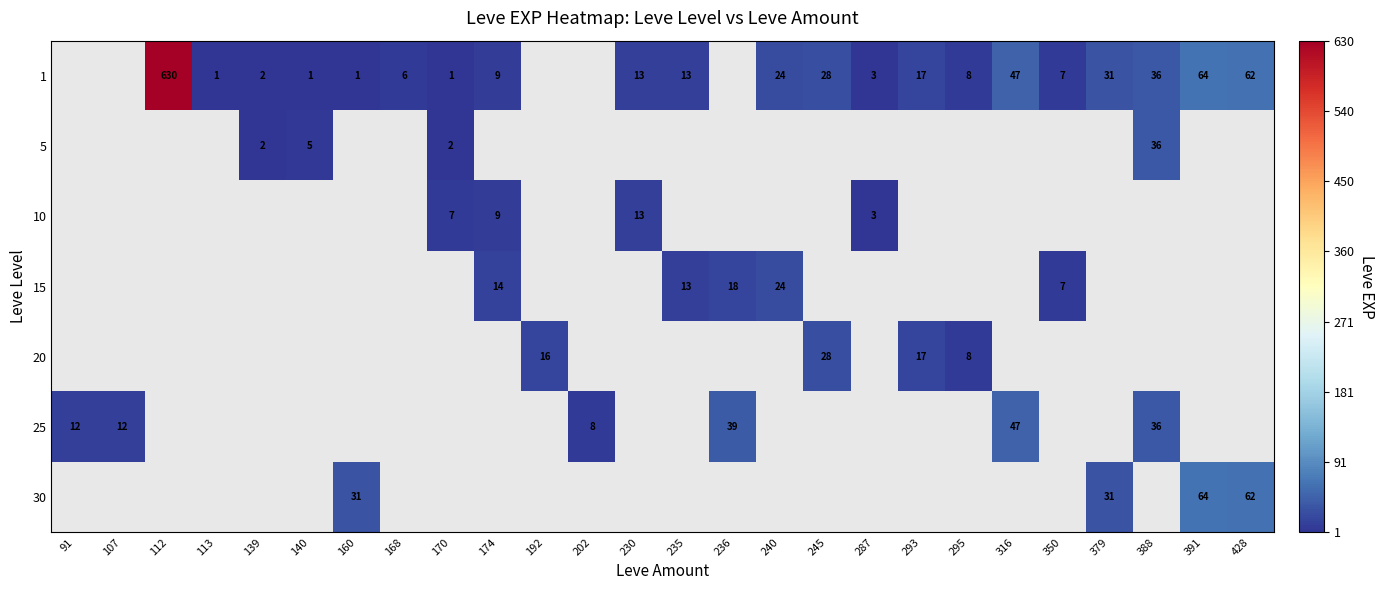

Is the value of 20 at 295 greater than the value of 1 at 112?

No